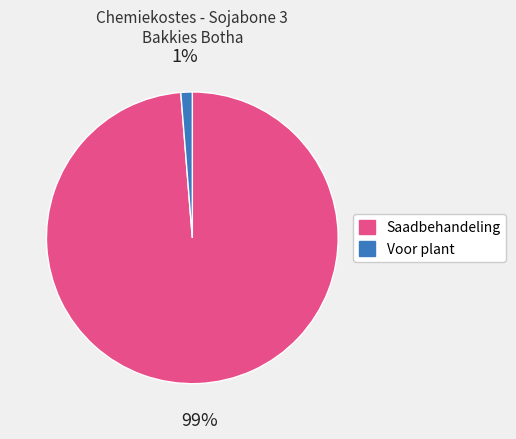

Is there a majority slice in this chart?

Yes